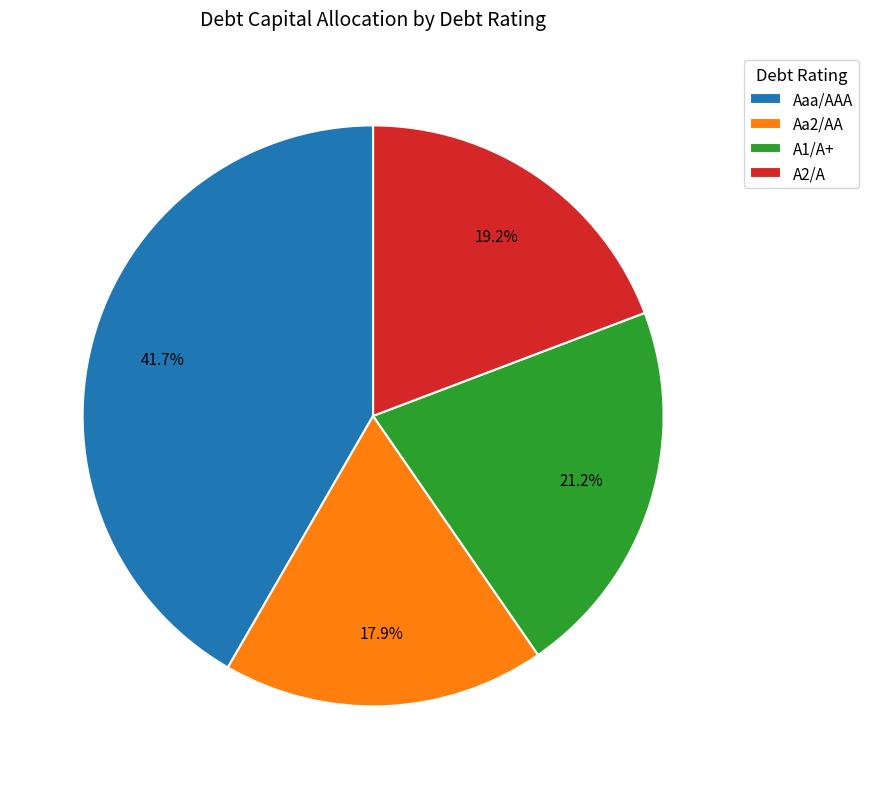

Does A1/A+ represent more than half of the total?

No